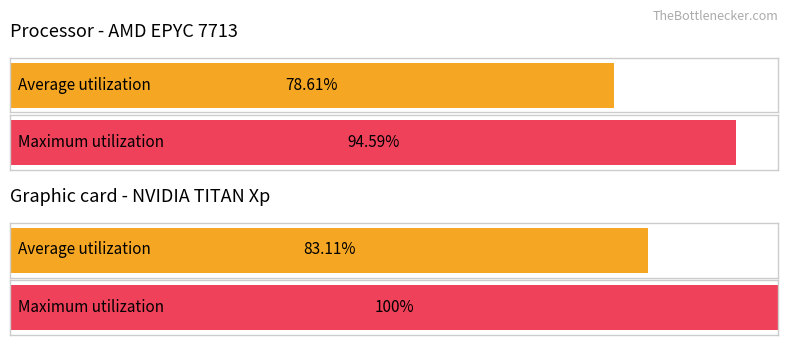

Which series has the largest total across all categories?

Maximum utilization